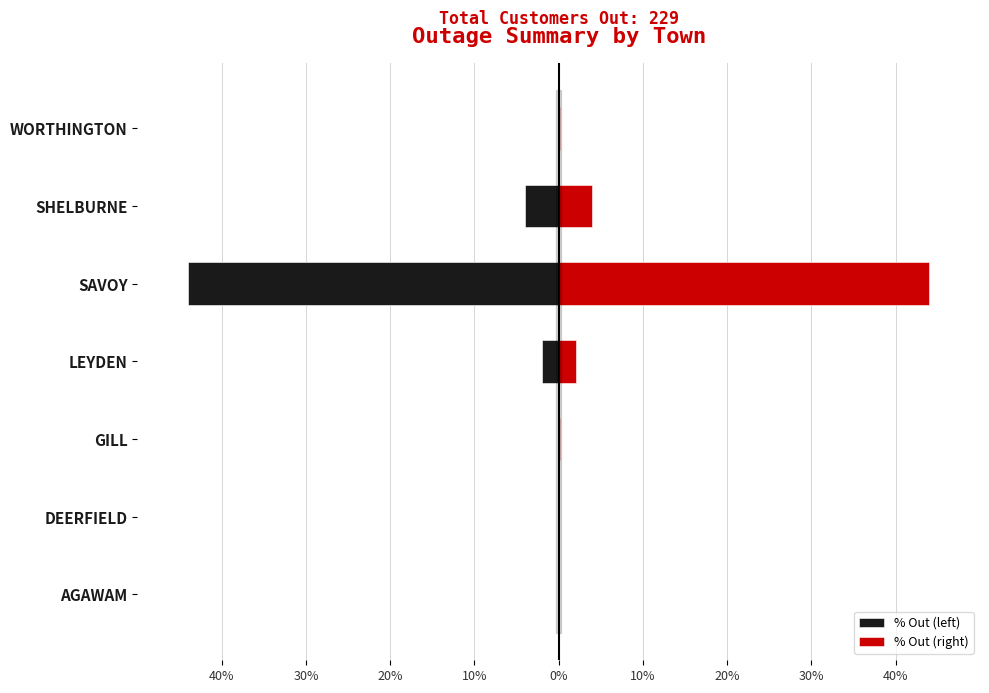

The % Out (right) series shows 0.2 at GILL. True or false?

False